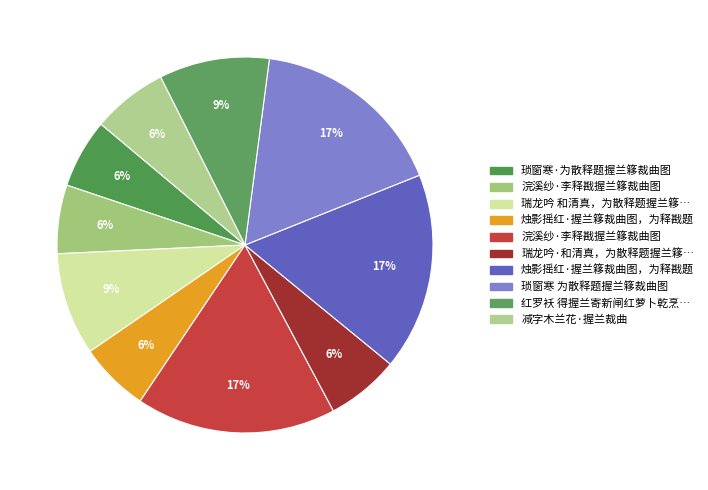

How many segments does this pie chart have?

10